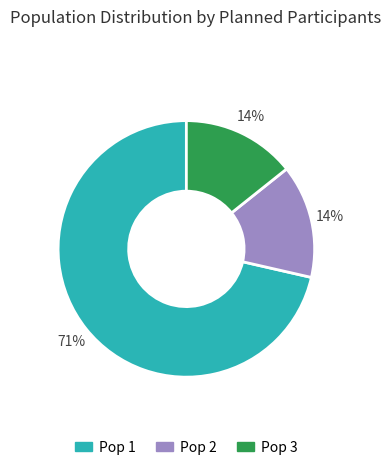

Which has a higher value, Pop 1 or Pop 2?

Pop 1